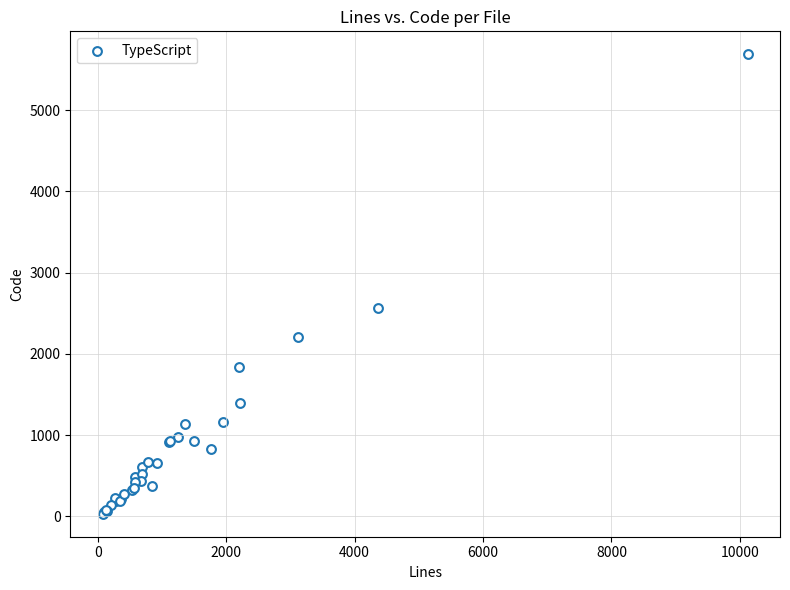

What Y value in the scatter plot is closest to 2858?

2565